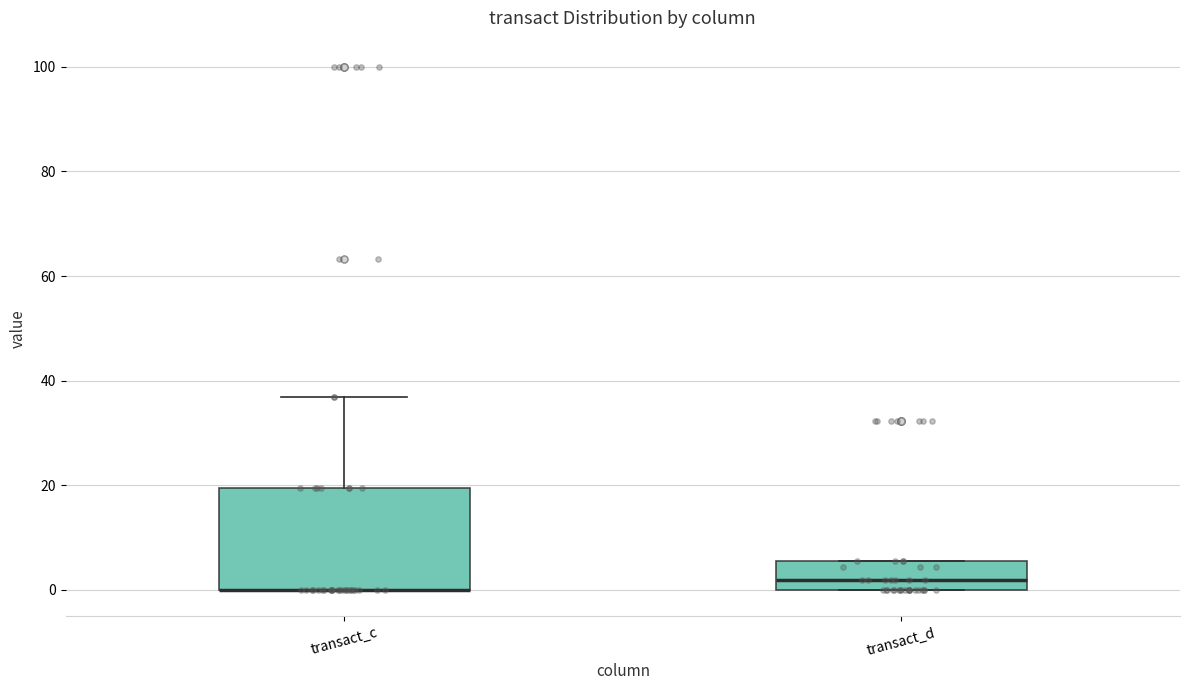

Comparing the boxes themselves (not the whiskers), which one is the tallest?

transact_c